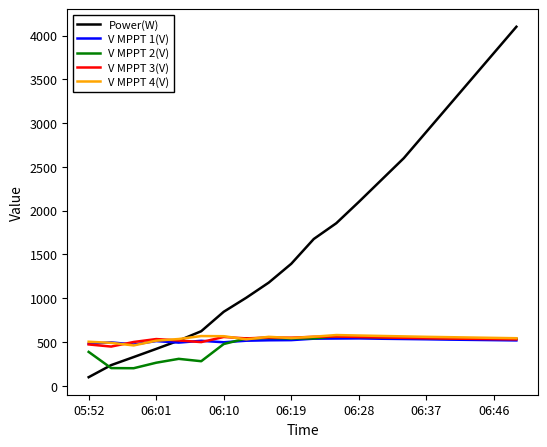

Which series has the largest total across all categories?

Power(W)